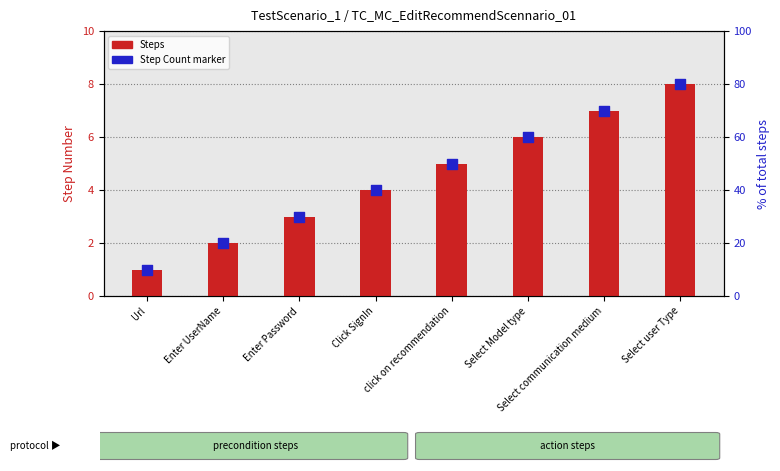

Is the value of Step Count at Url greater than the value of Steps at click on recommendation?

No